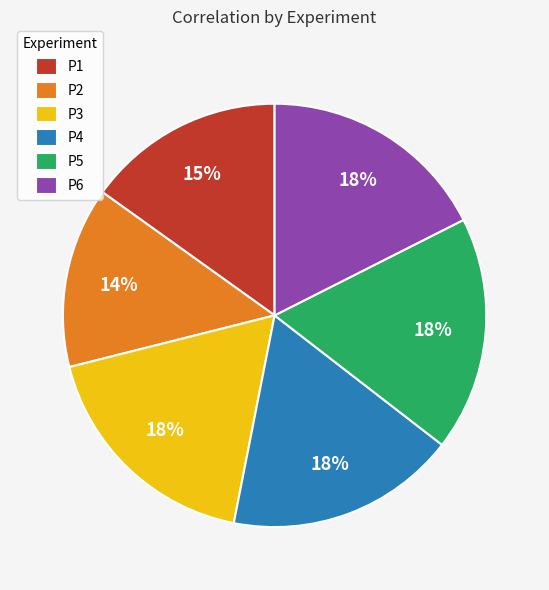

To the nearest percent, what percentage of the pie is P2?

14%